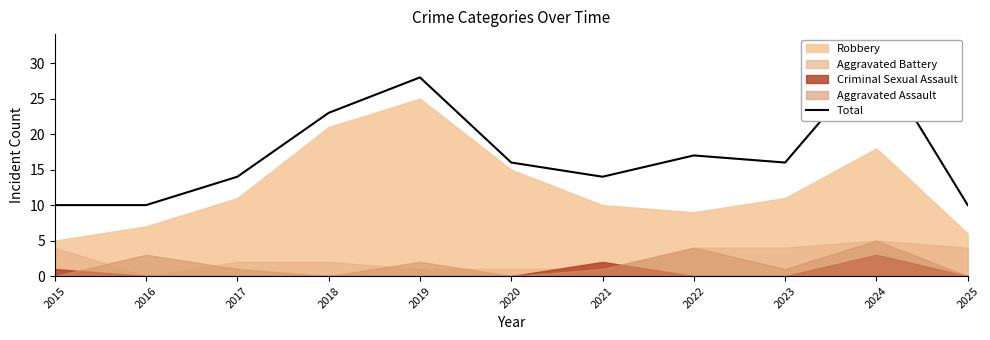

True or false: there are more than 0 points higher than both neighbors.

True